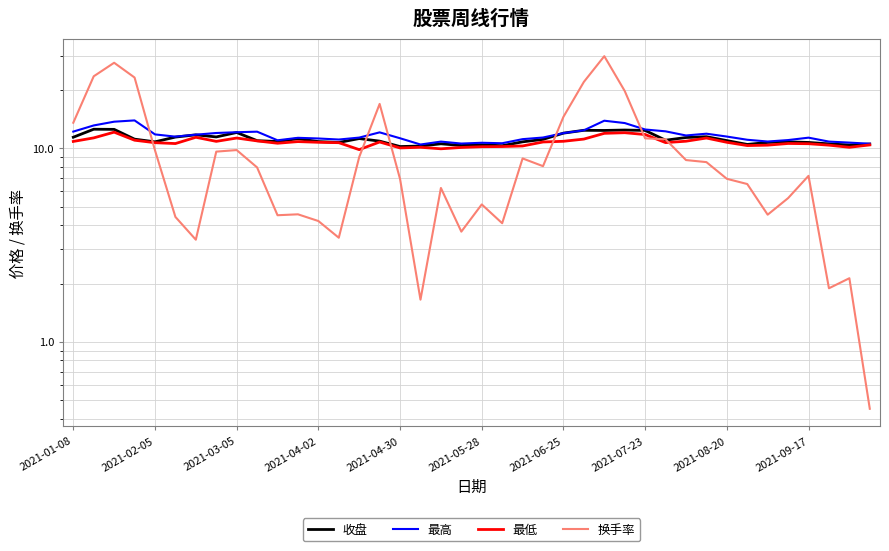

Rank the categories by 最低 value from lowest to highest.

14, 18, 16, 19, 17, 38, 20, 21, 22, 33, 34, 37, 39, 36, 2021-05-28, 35, 10, 2021-04-30, 13, 29, 12, 32, 15, 23, 11, 2021-01-08, 2021-07-23, 24, 30, 2021-09-17, 2021-04-02, 25, 2021-08-20, 31, 2021-02-05, 2021-06-25, 28, 26, 27, 2021-03-05